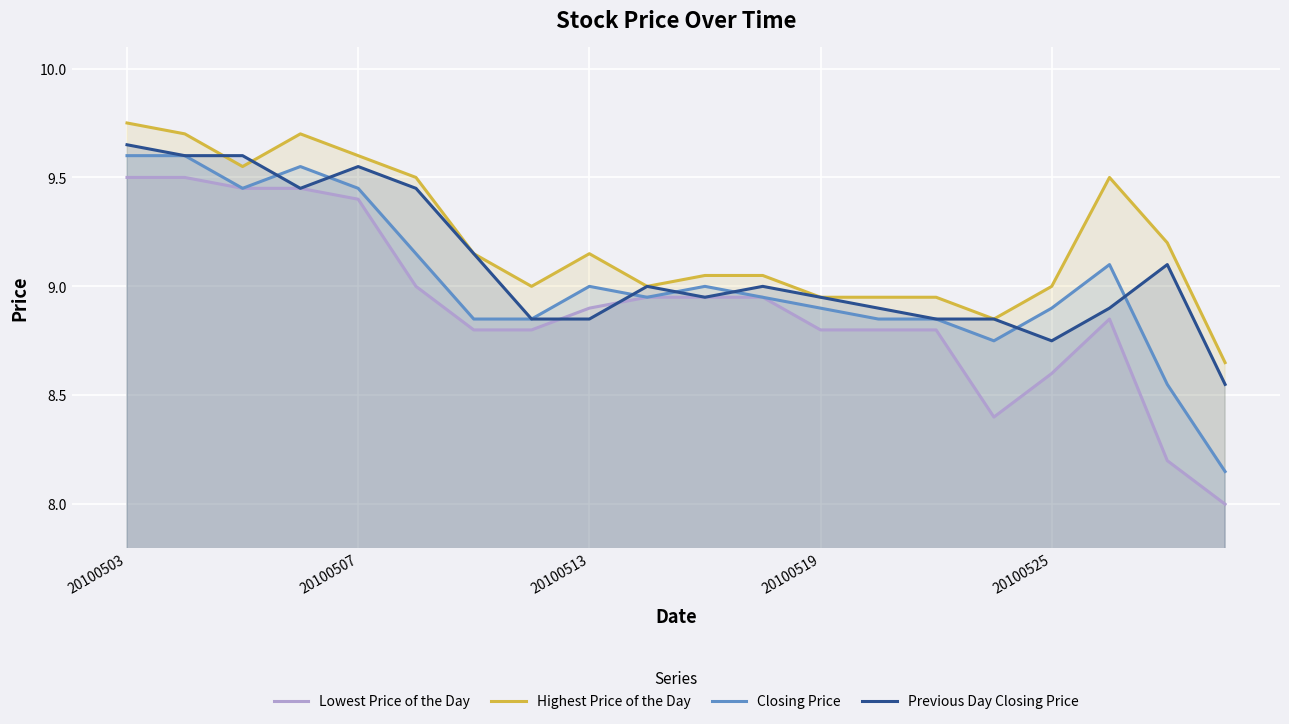

What are all the series names shown in the legend?

Lowest Price of the Day, Highest Price of the Day, Closing Price, Previous Day Closing Price